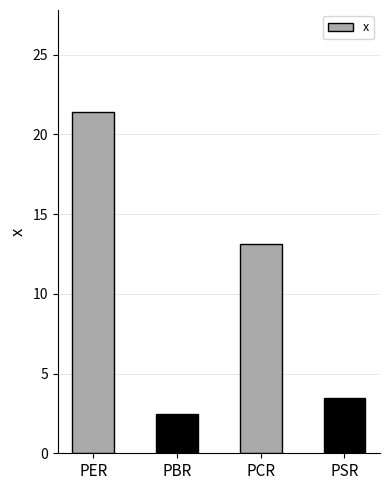

At which label does the data first exceed 13?

PER